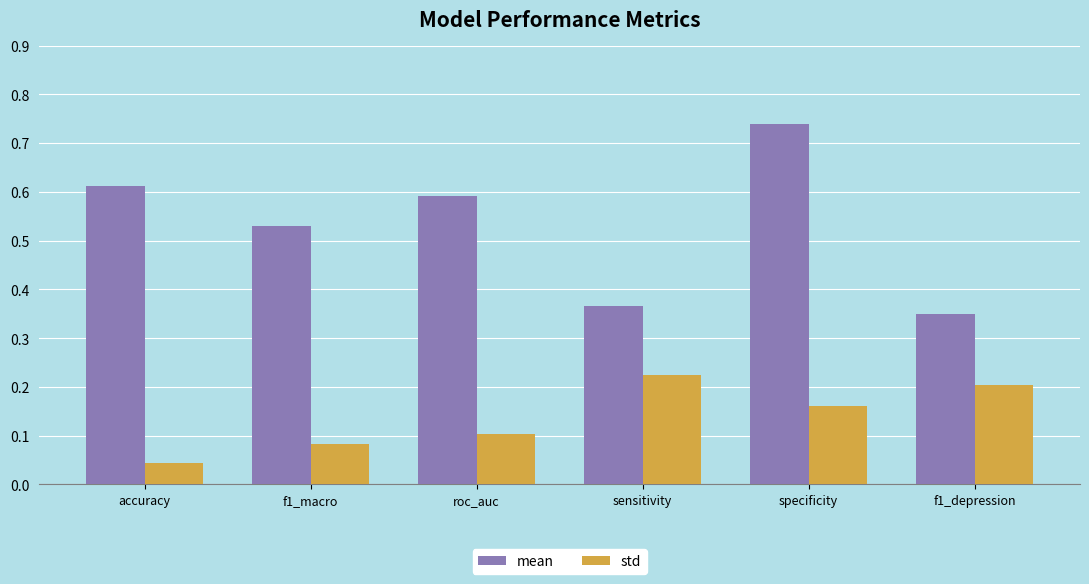

Which series changed the most between accuracy and sensitivity?

mean